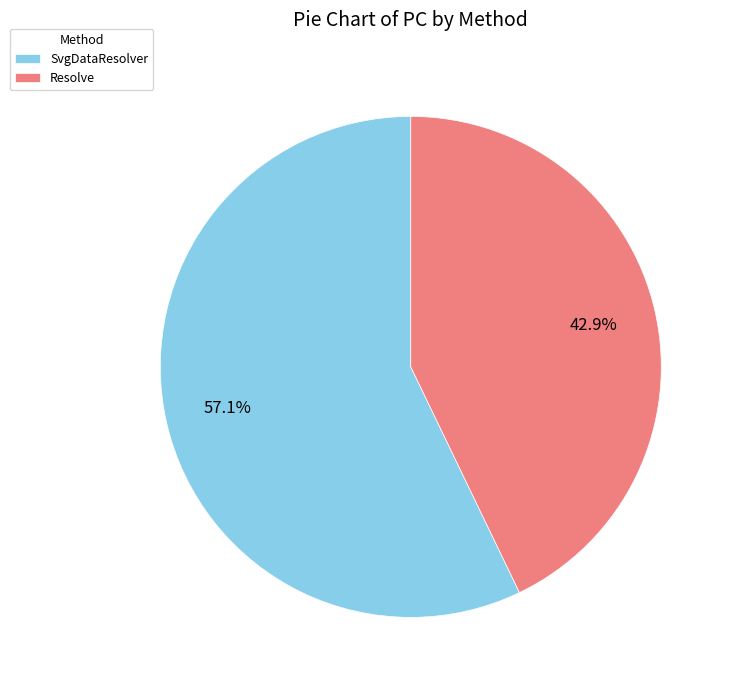

Rank the categories by value from lowest to highest.

Resolve, SvgDataResolver